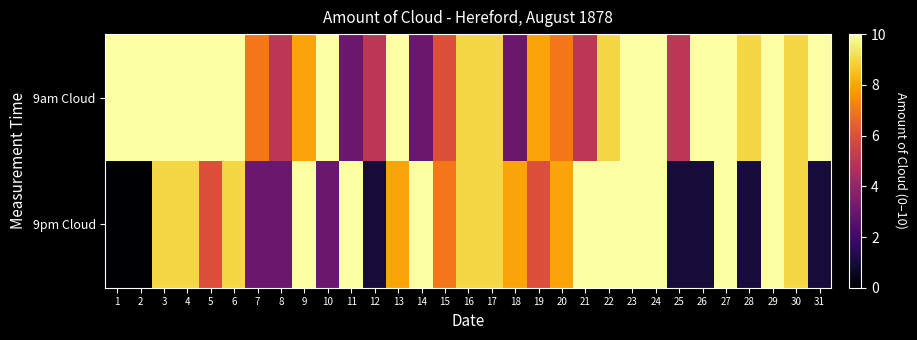

Which series changed the most between 8 and 24?

9pm Cloud